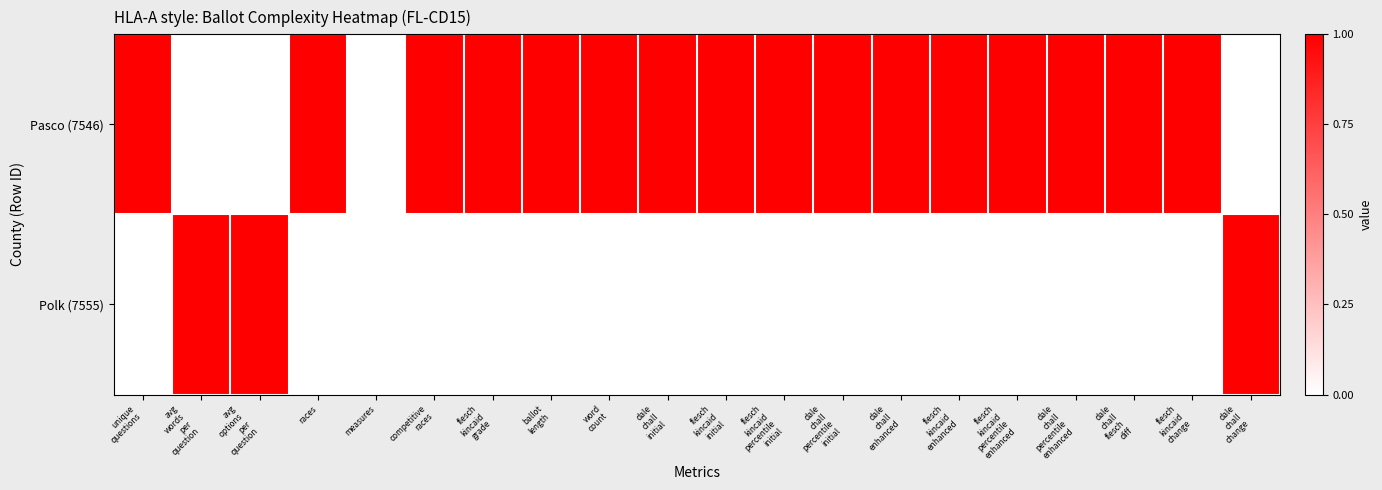

List the series in order of their overall mean, lowest first.

Polk (7555), Pasco (7546)